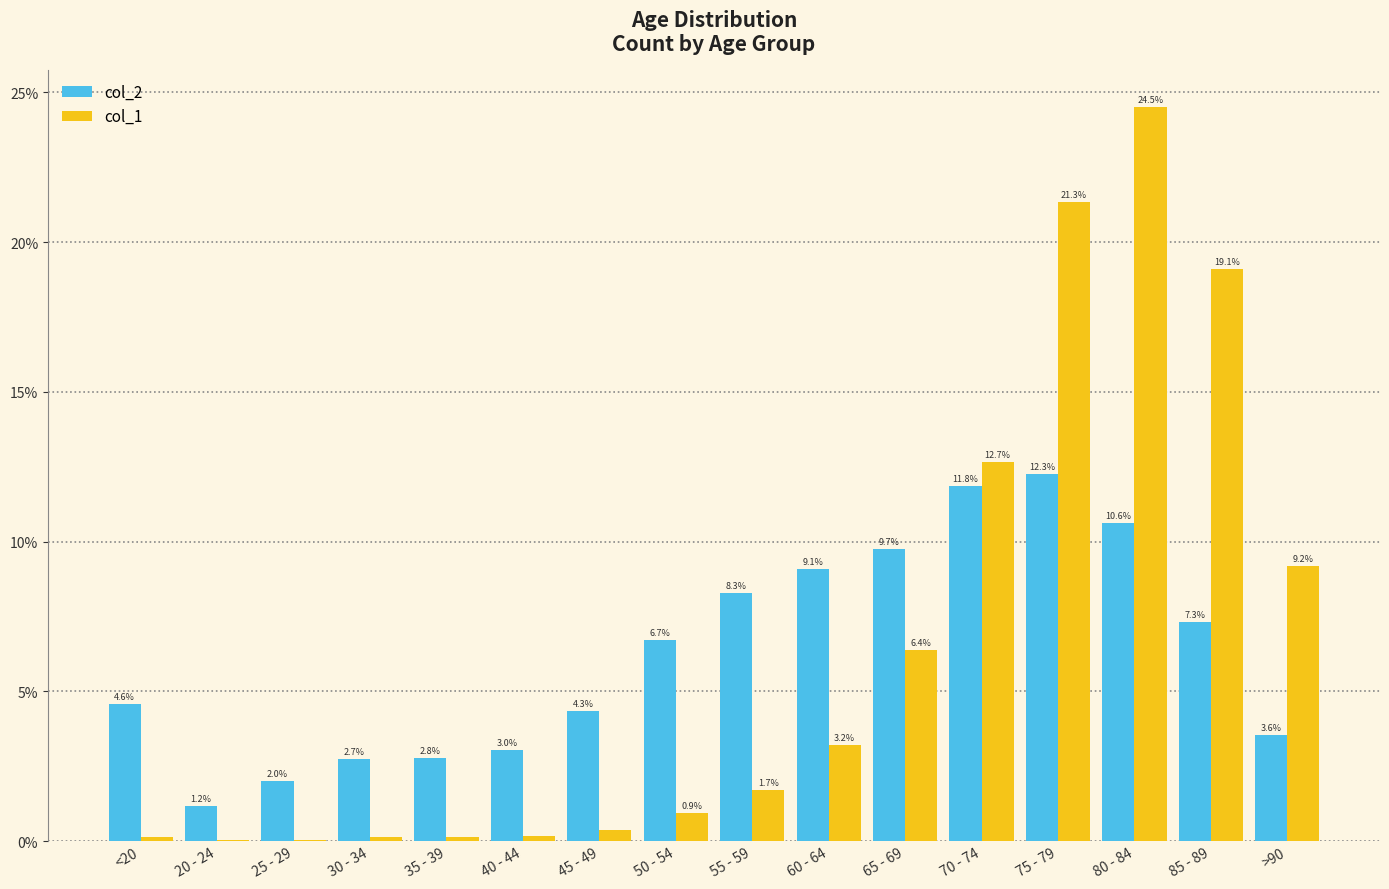

How many distinct data groups are displayed?

2